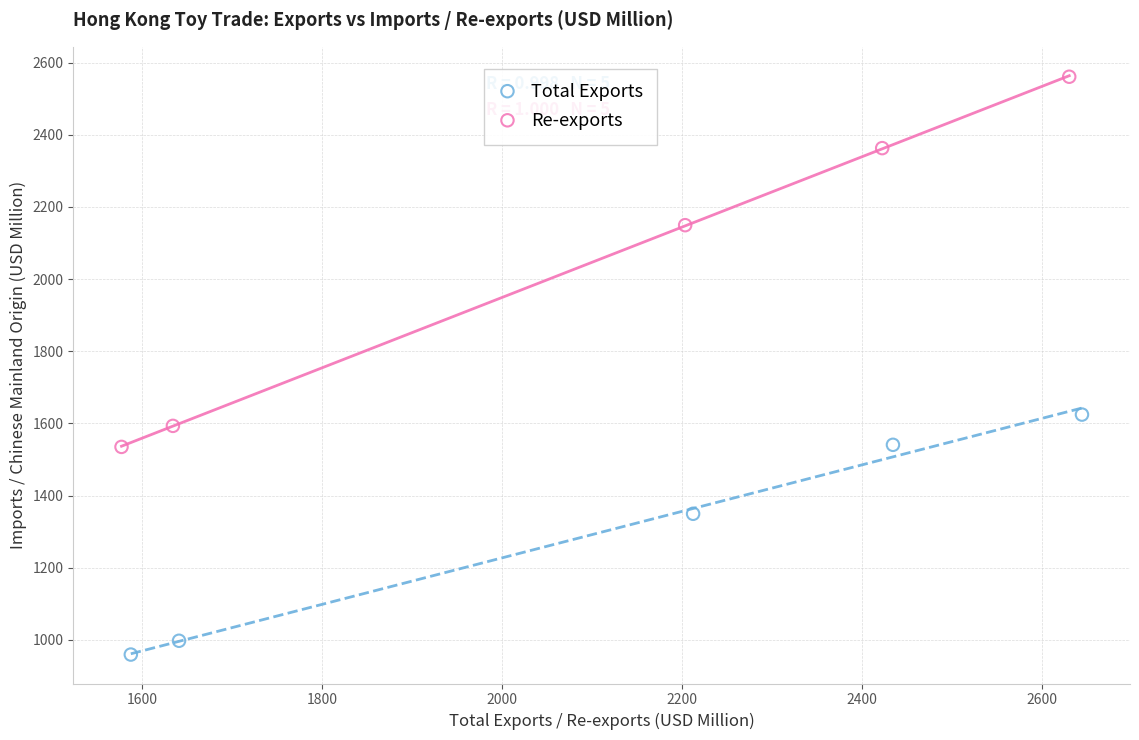

Which series contains the highest Y value?

Re-exports